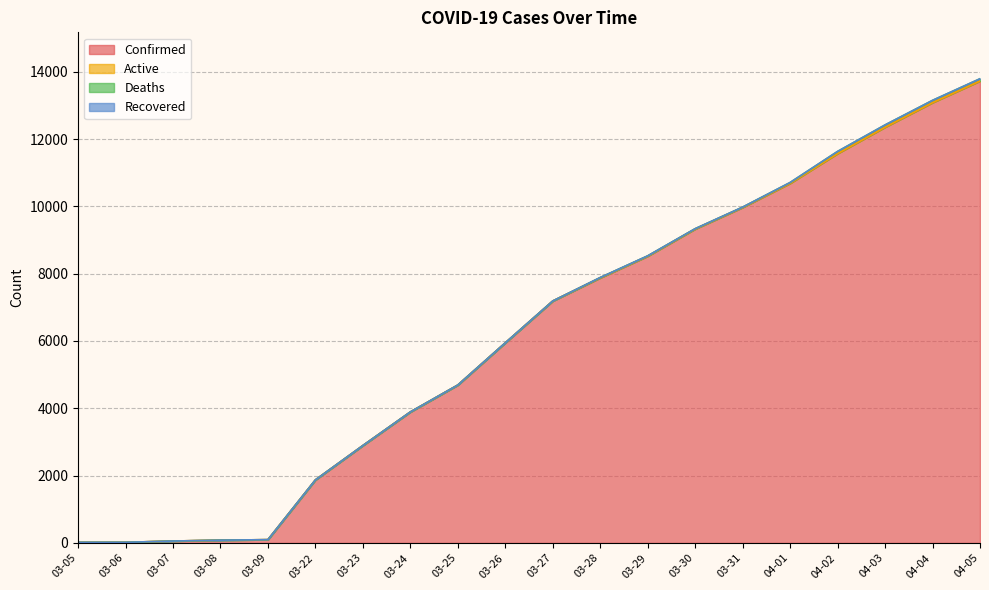

What is the sum of all Confirmed values?

123847